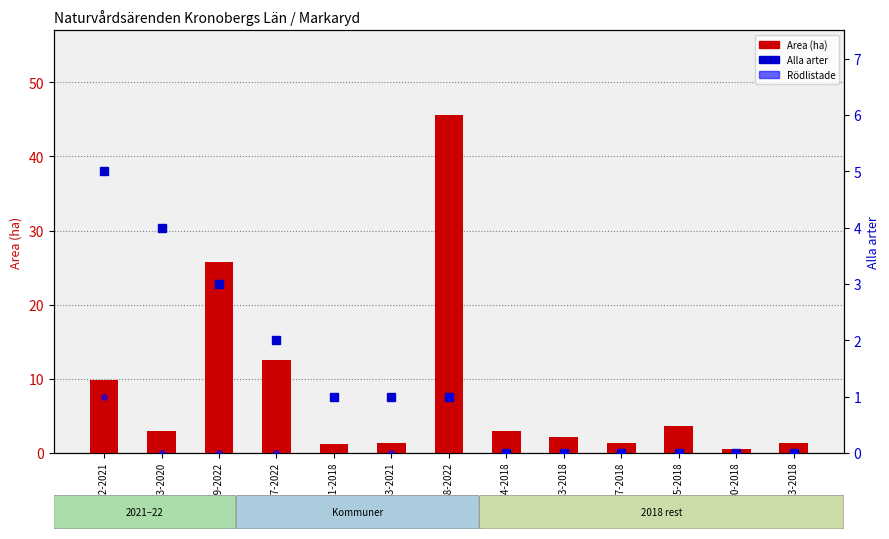

How many data points in Alla arter are above 1?

4